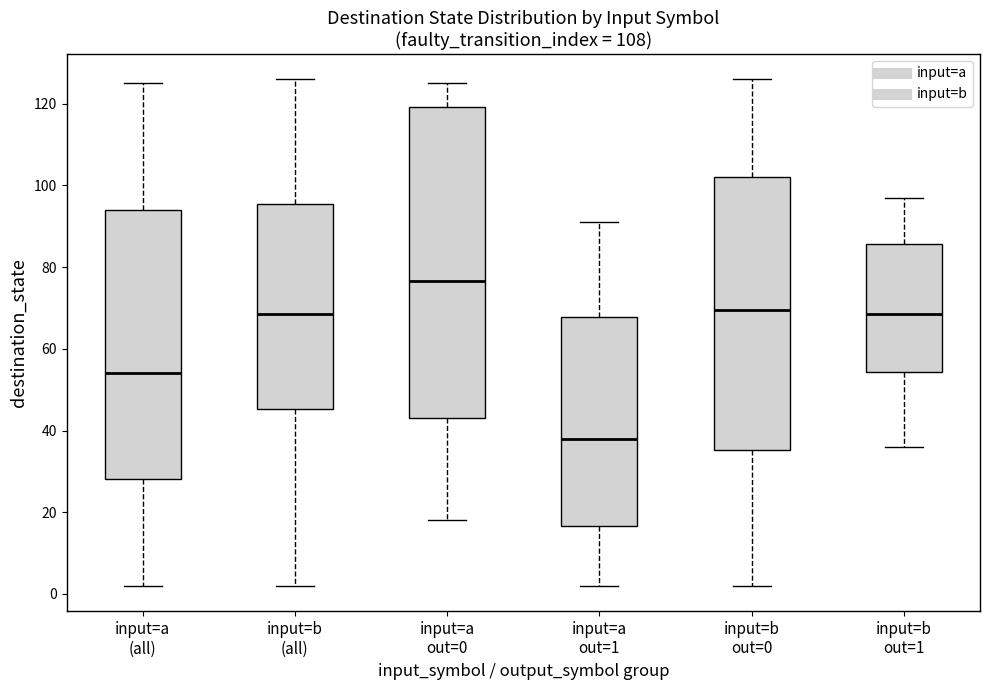

Reading left to right, transcribe this box plot: for each box, give where its median line is, the range the box spans, and where its two whiskers end, as read against the y-axis. The values are not printed on the chart, so give them approximately, as read against the axis.

input=a (all): median 54, box 28 to 94, whiskers 2 to 126
input=b (all): median 68, box 46 to 96, whiskers 2 to 126
input=a out=0: median 76, box 44 to 120, whiskers 18 to 126
input=a out=1: median 38, box 16 to 68, whiskers 2 to 92
input=b out=0: median 70, box 36 to 102, whiskers 2 to 126
input=b out=1: median 68, box 54 to 86, whiskers 36 to 98